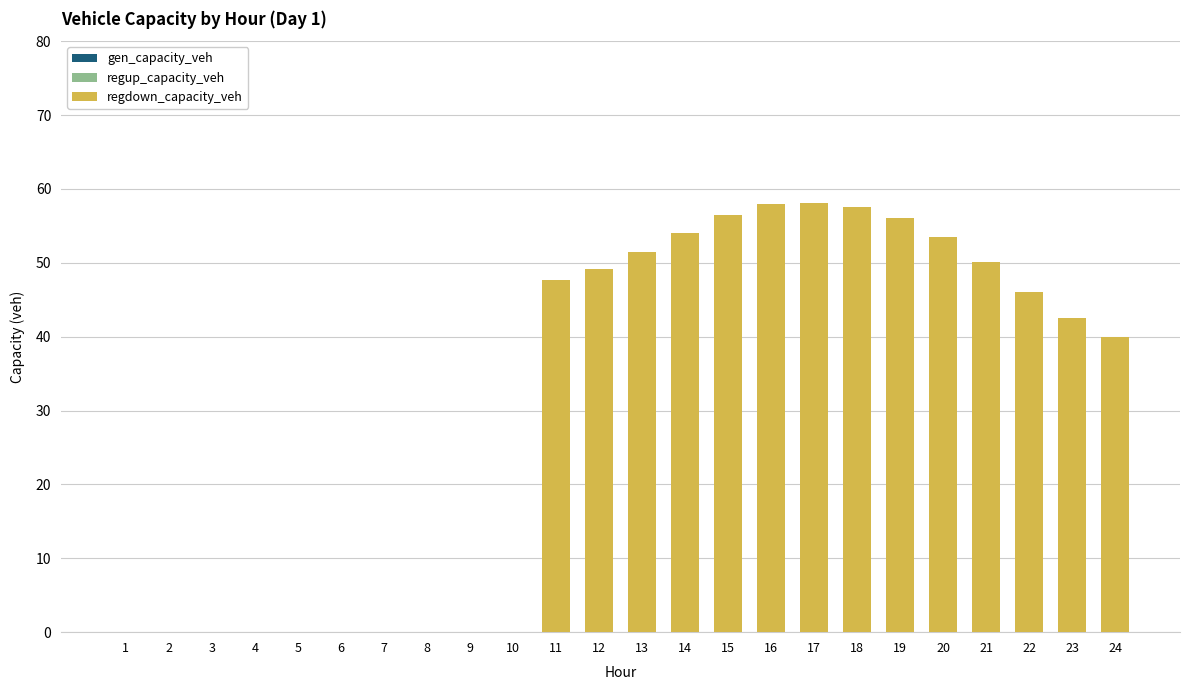

Which has a higher value, 3 or 21?

21